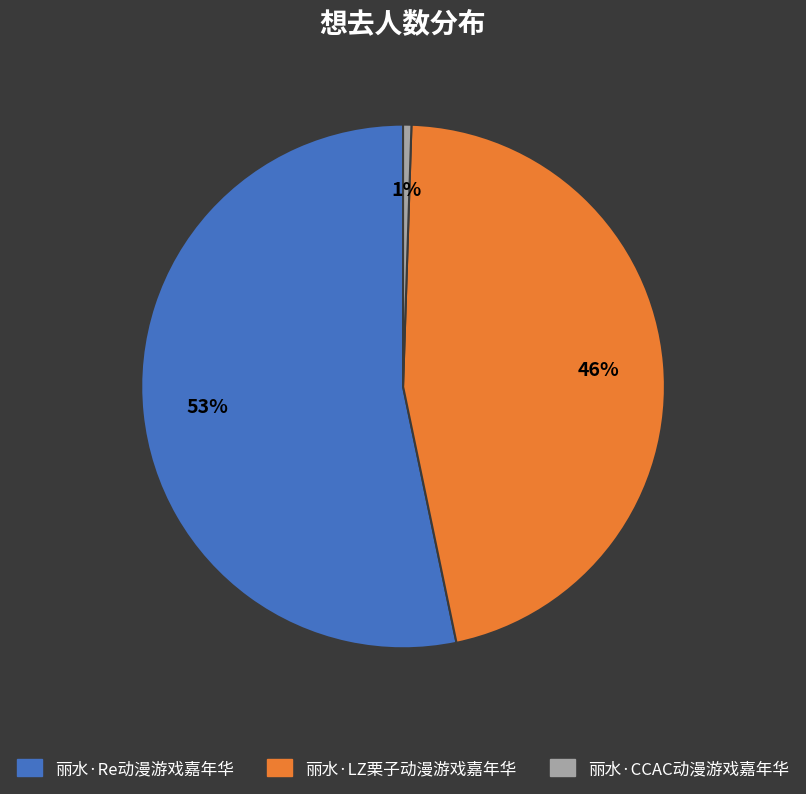

Combined, do 丽水·CCAC动漫游戏嘉年华 and 丽水·LZ栗子动漫游戏嘉年华 account for over 50%?

No